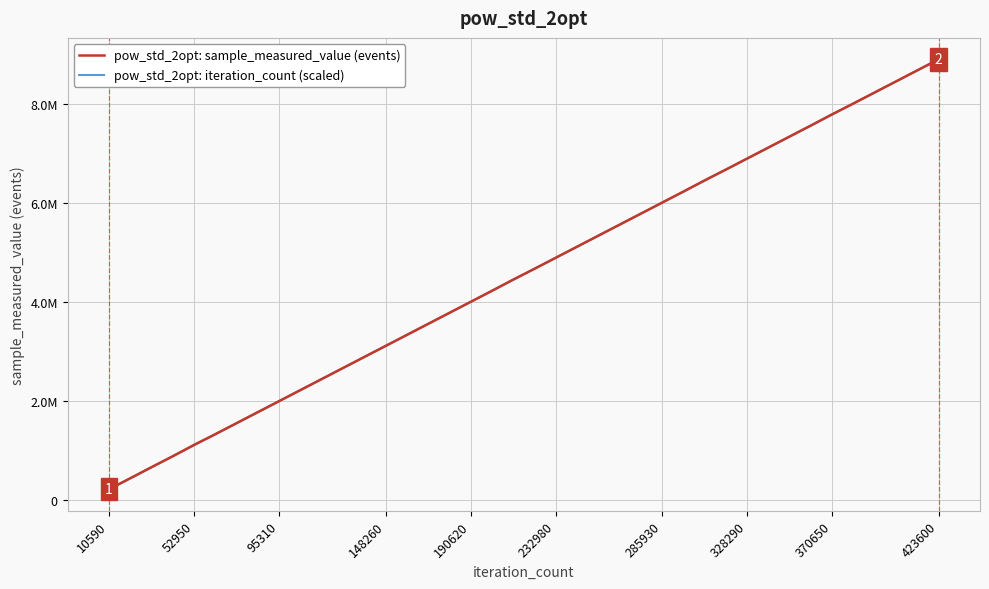

True or false: pow_std_2opt: sample_measured_value (events) and pow_std_2opt: iteration_count (scaled) intersect in this chart.

False